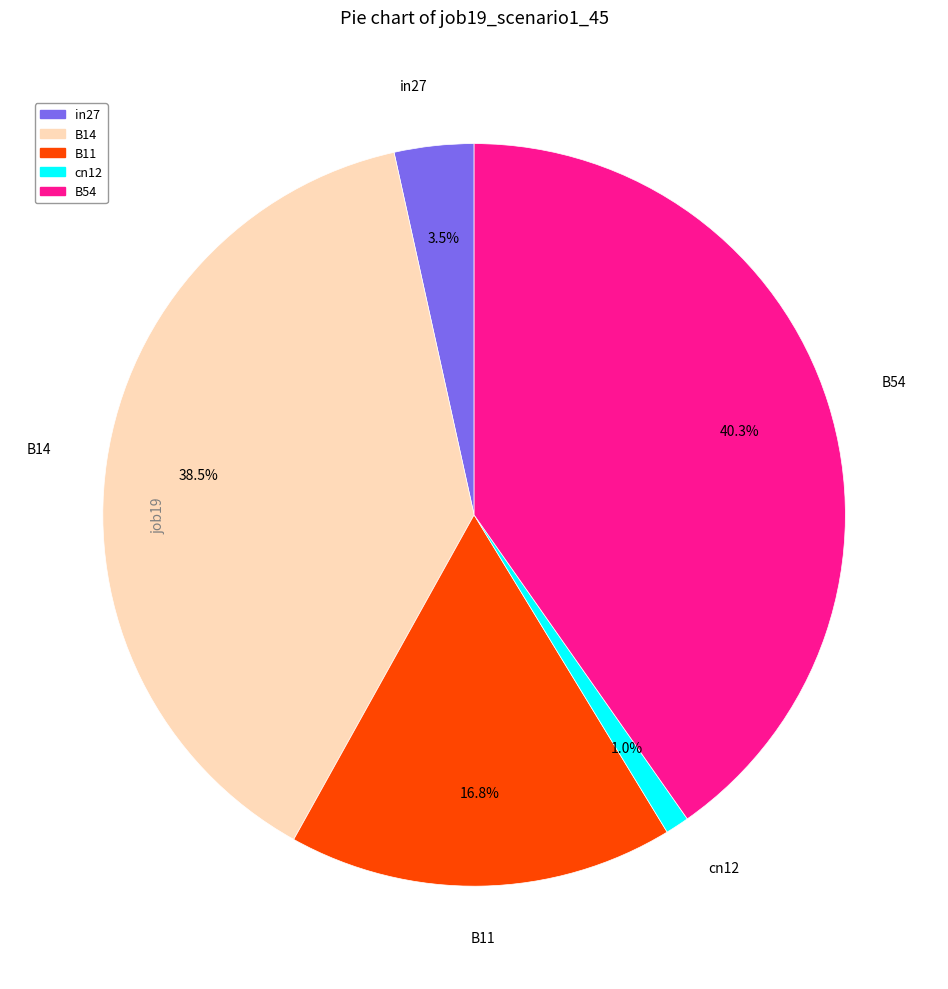

The B54 slice represents 40% of the pie. True or false?

True